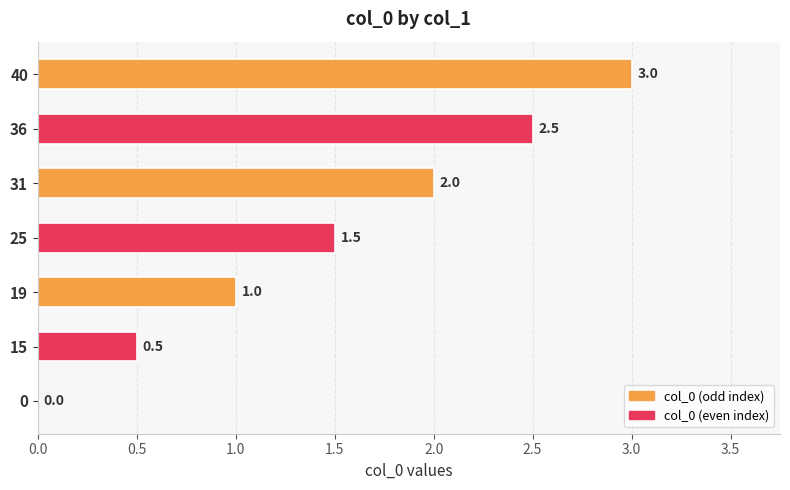

Reading bottom to top, what are all the values shown in this chart?

0=0.0	15=0.5	19=1.0	25=1.5	31=2.0	36=2.5	40=3.0